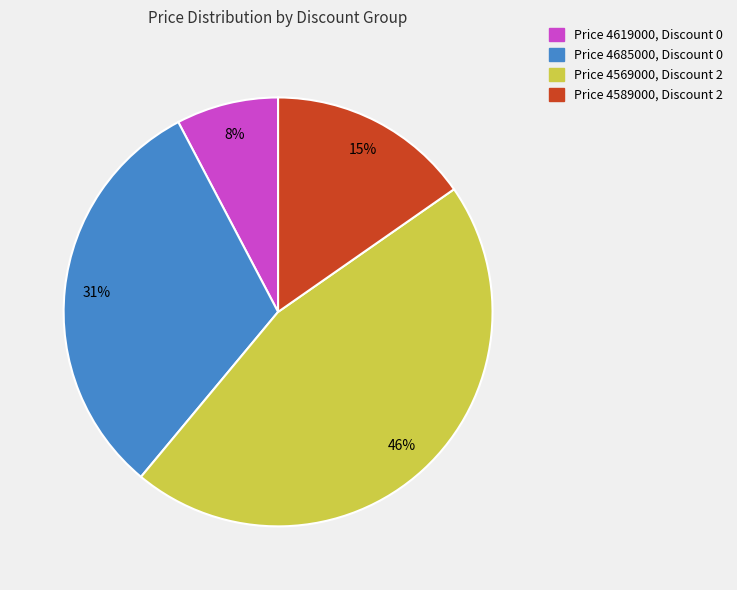

Does any single category account for the majority?

No